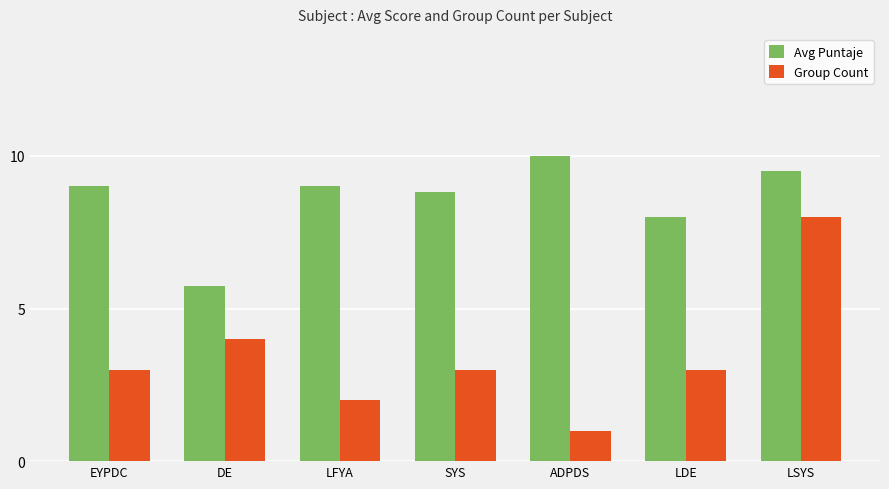

Which category has the lowest value in the Group Count series?

ADPDS